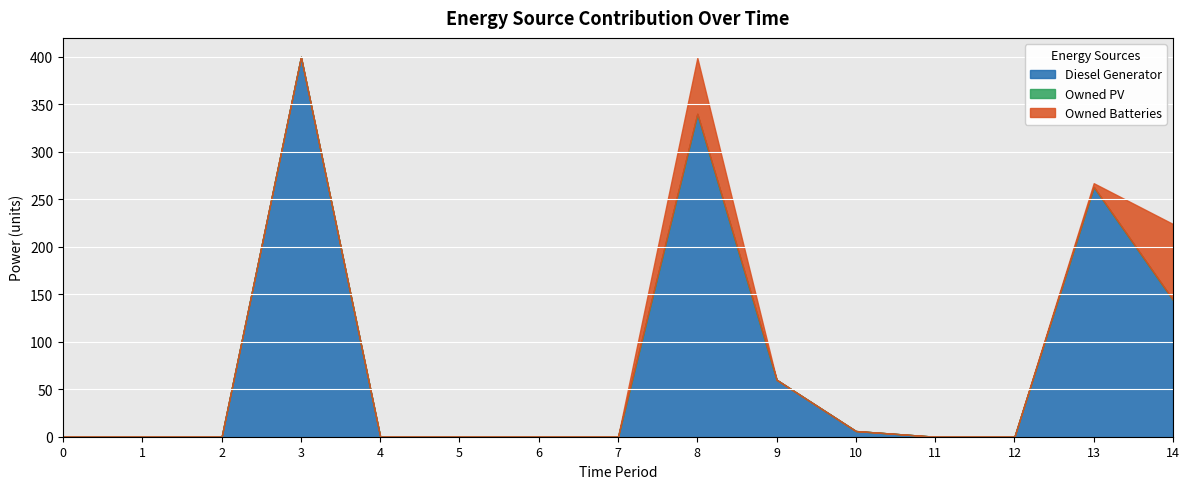

How many lines are shown in the chart?

3